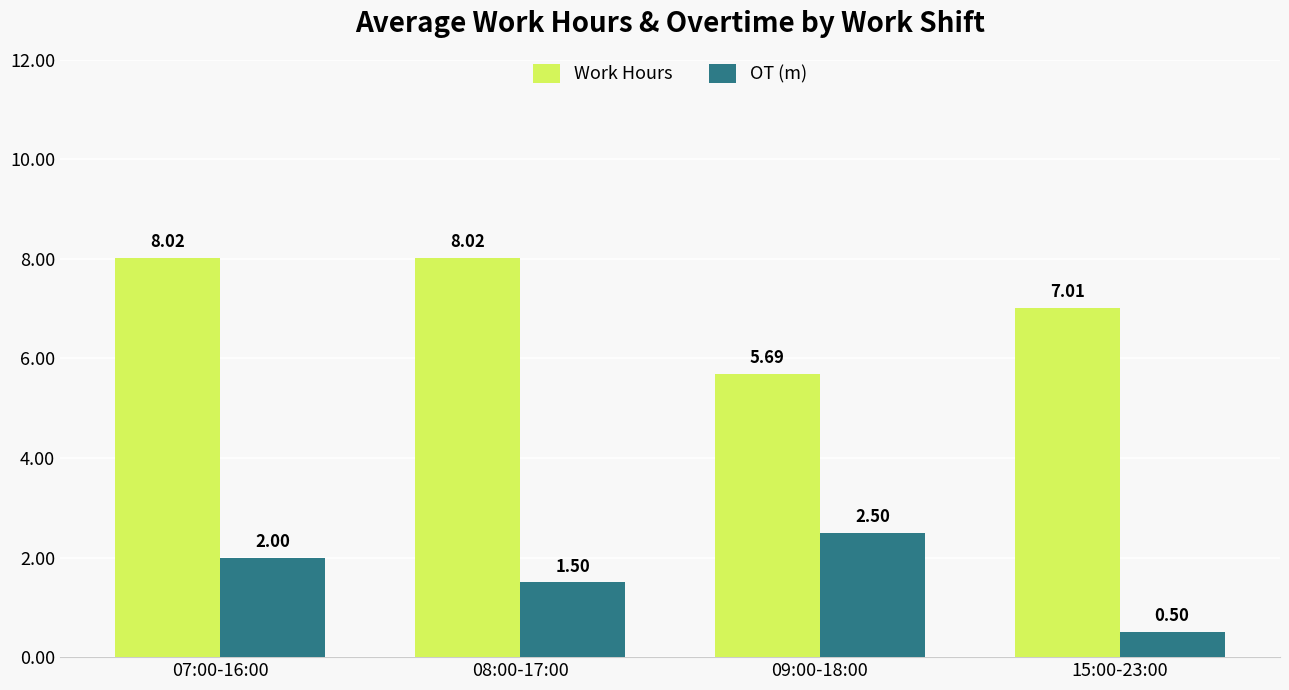

What is the maximum value shown in the chart?

8.0